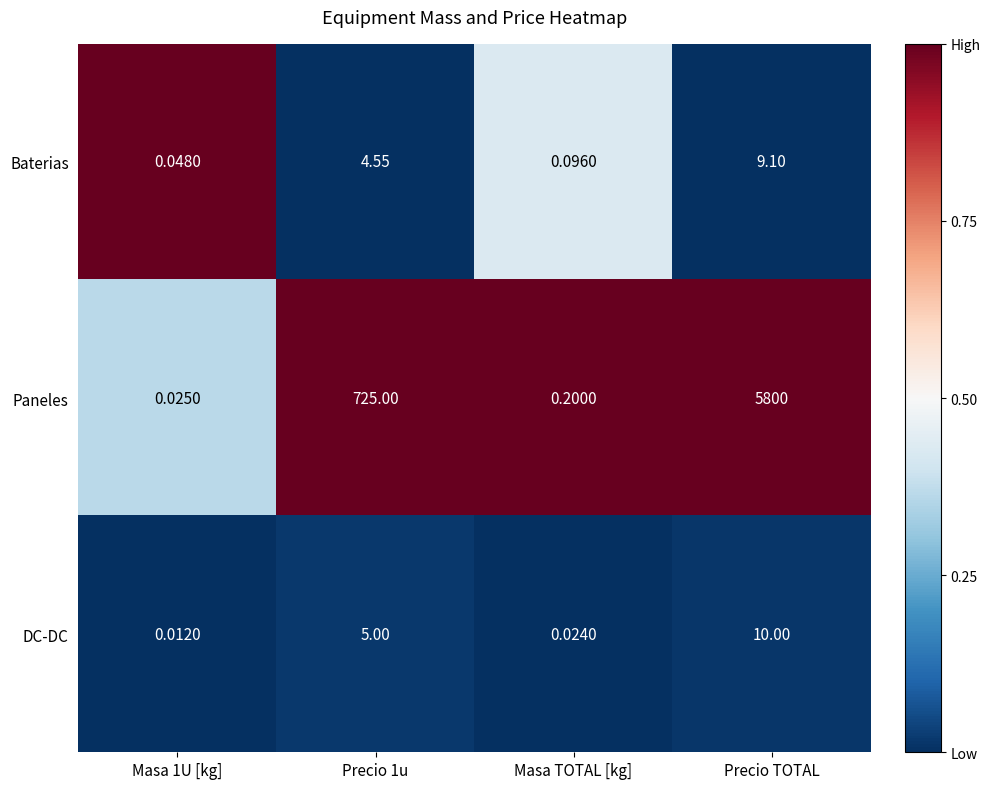

Which series changed the most between Precio 1u and Precio TOTAL?

Paneles